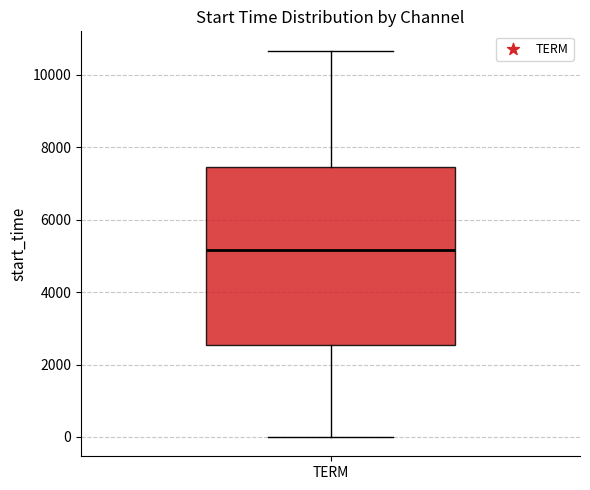

Transcribe this box plot: give where the median line is, the range the box spans, and where the two whiskers end, as read against the y-axis. The values are not printed on the chart, so give them approximately, as read against the axis.

median 5200, box 2600 to 7400, whiskers 0 to 10600